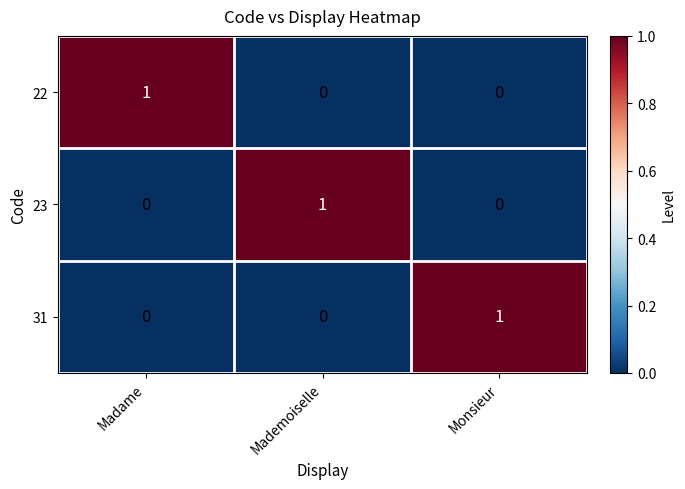

At how many categories does at least one series exceed 0?

3